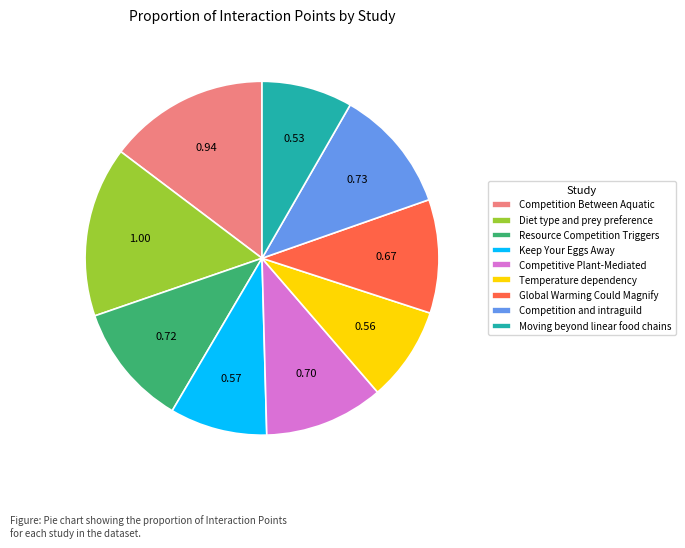

The Global Warming Could Magnify slice represents 10% of the pie. True or false?

True